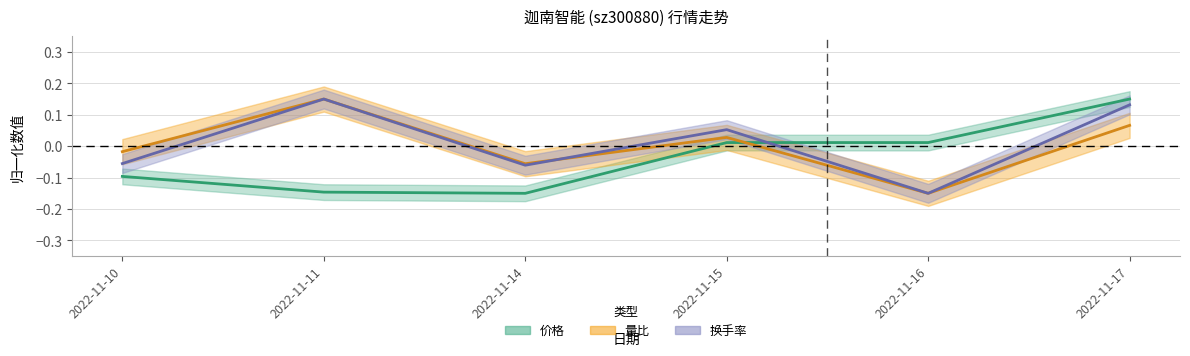

At how many categories does at least one series exceed 0?

4